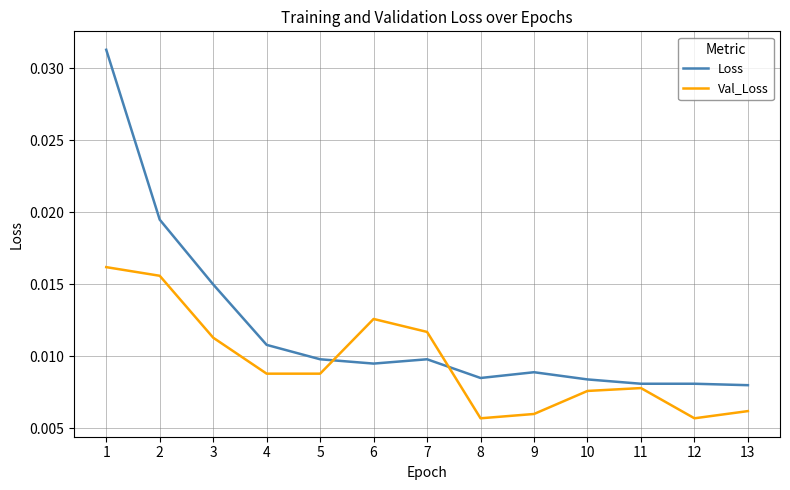

How many lines are shown in the chart?

2